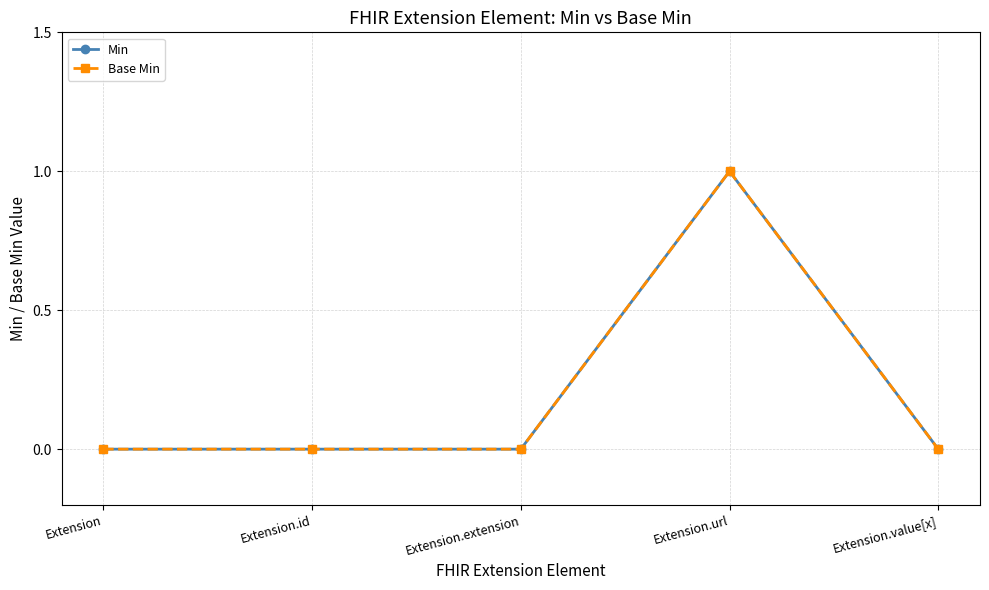

Is the value of Min at Extension.id greater than the value of Base Min at Extension.value[x]?

No